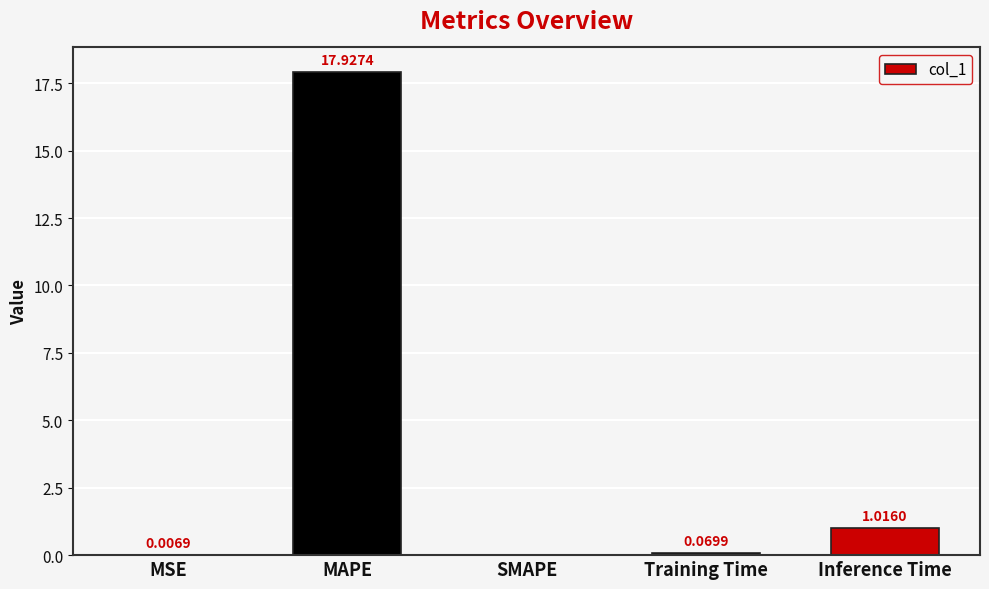

What is the difference between the values at MAPE and Inference Time?

16.9